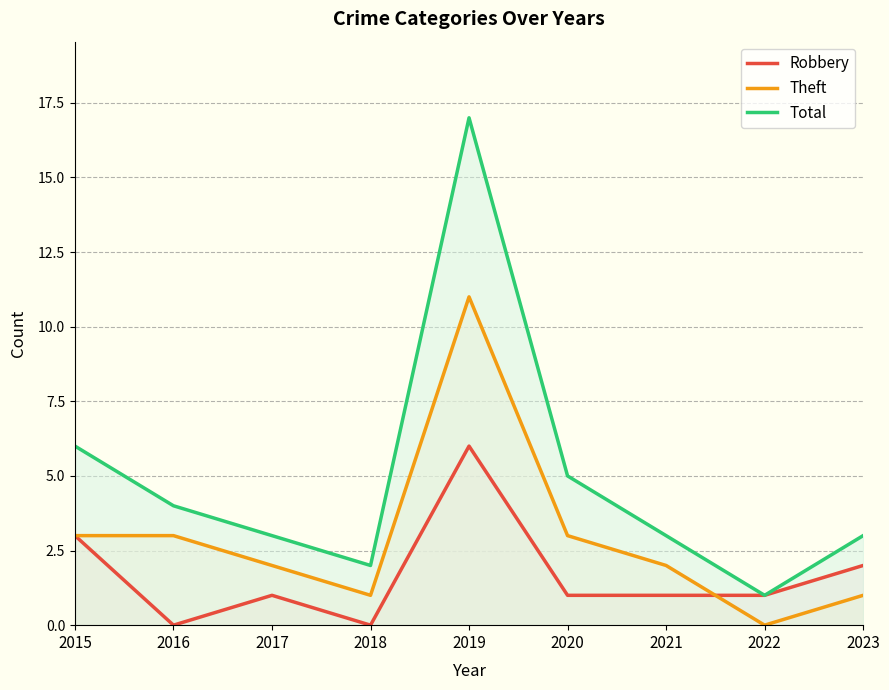

Which series has the largest total across all categories?

Total